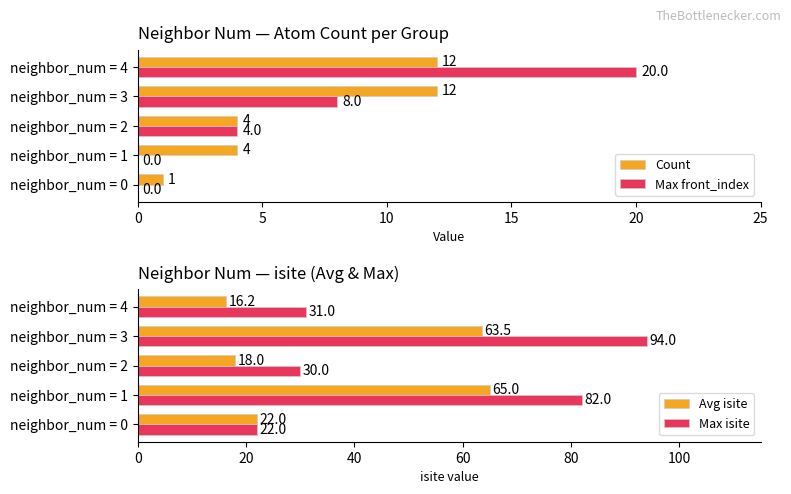

List the labels in order of Avg isite value, largest first.

neighbor_num = 1, neighbor_num = 3, neighbor_num = 0, neighbor_num = 2, neighbor_num = 4